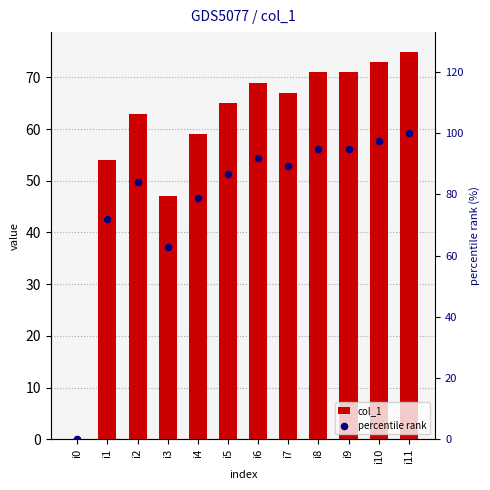

At which category is the sum across all series the highest?

i11